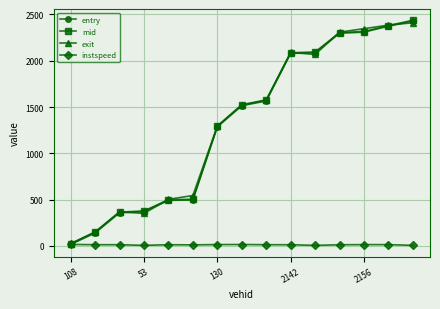

What is the maximum value for exit?

2410.8